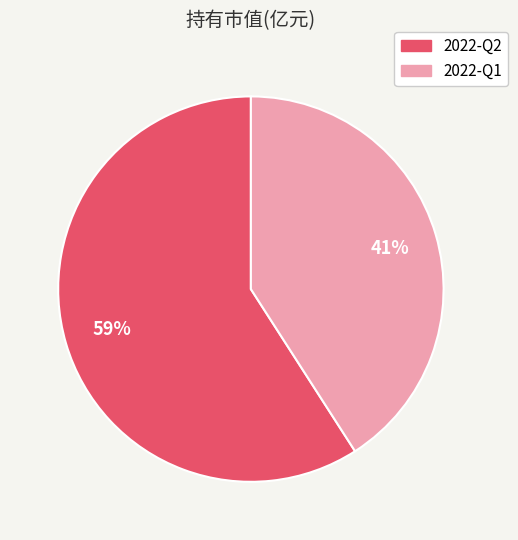

Is the sum of 2022-Q2 and 2022-Q1 greater than half?

Yes